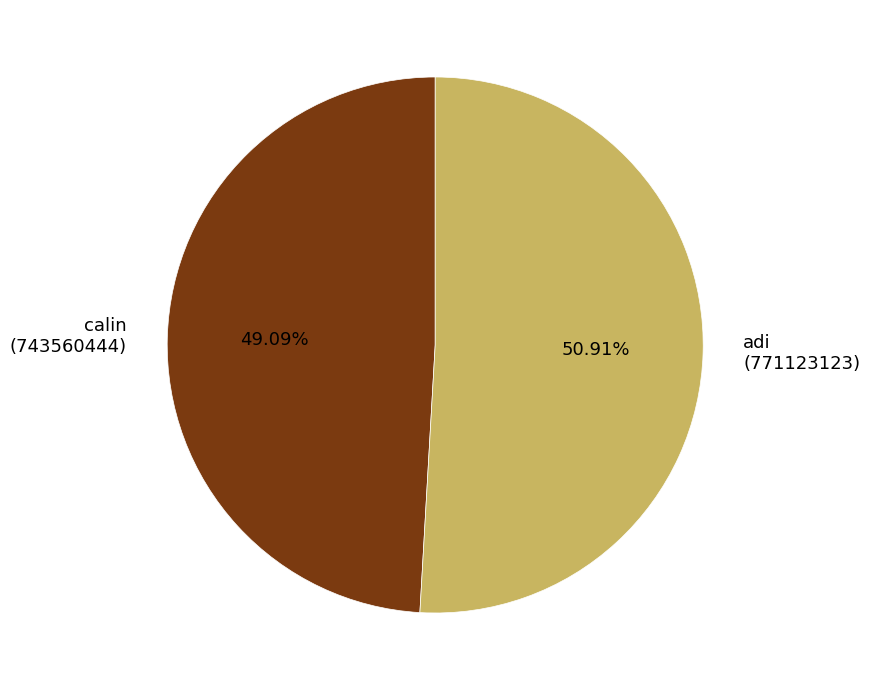

Is the sum of calin (743560444) and adi (771123123) greater than half?

Yes